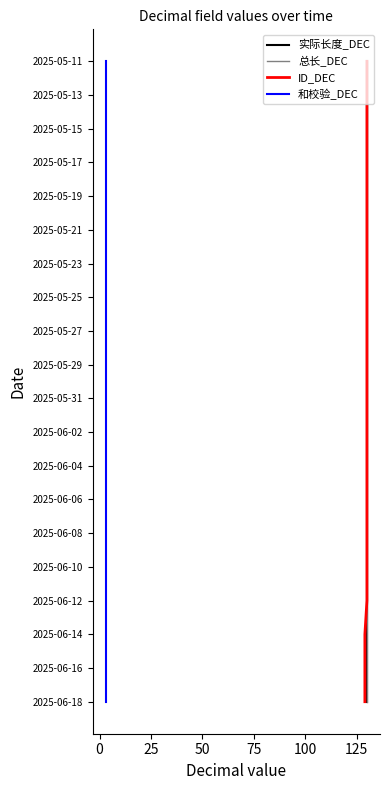

How many categories are shown in the chart?

20